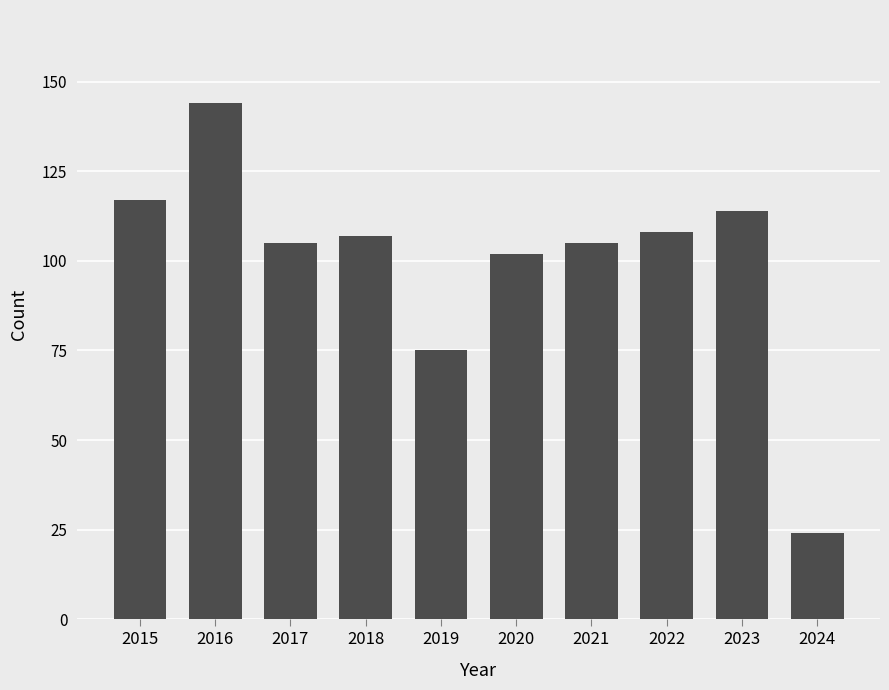

At which category does the chart reach its minimum across all series?

2024